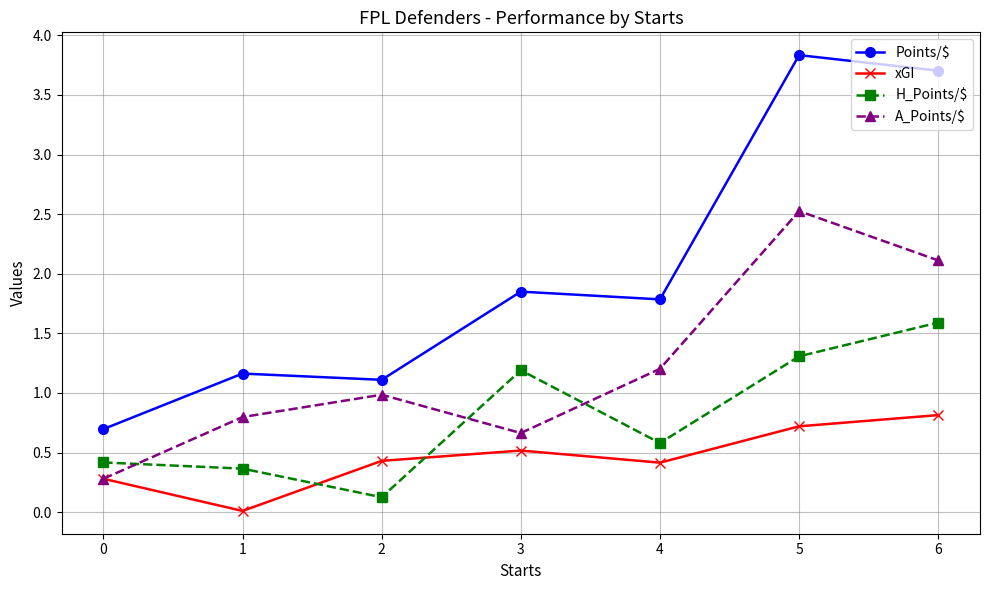

At which label does Points/$ first exceed 1?

1